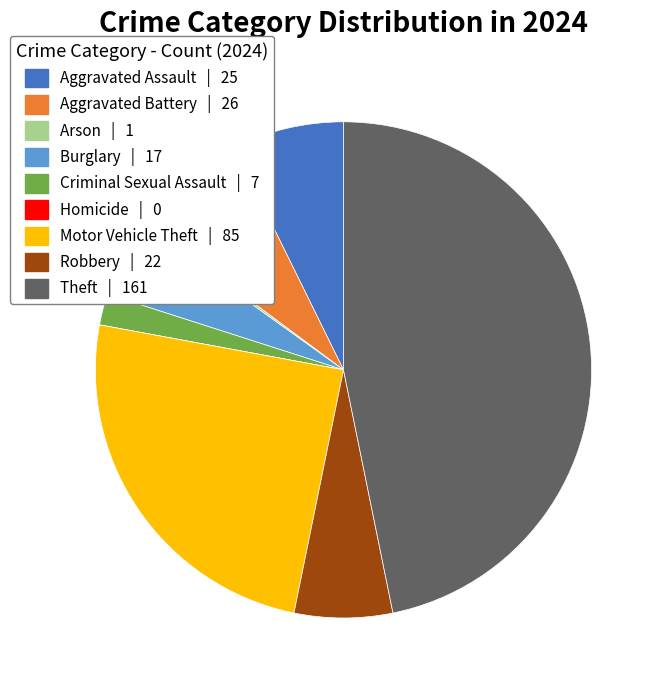

Does Aggravated Assault represent more than half of the total?

No